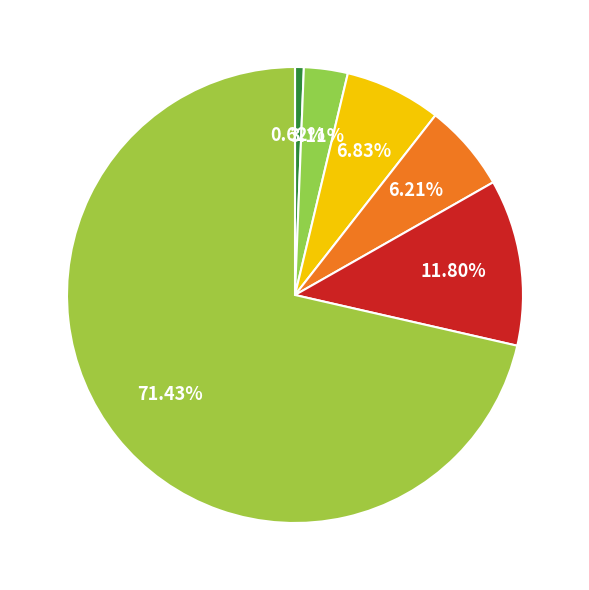

Count the number of slices in the pie.

6